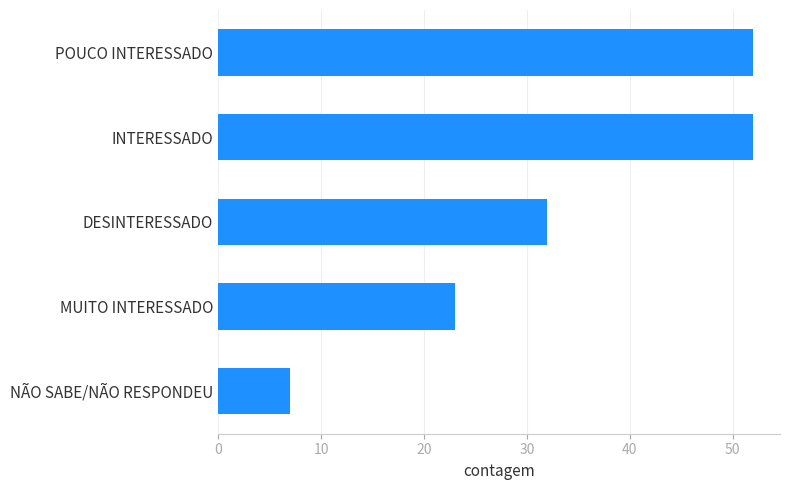

What is the minimum value shown in the chart?

7